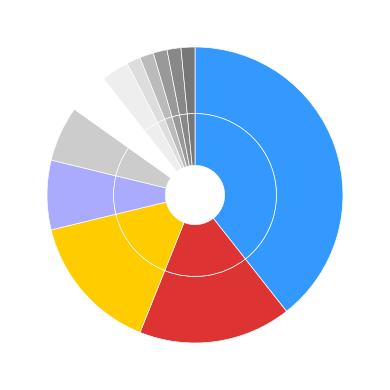

What is the largest slice in the pie chart?

ocds-mfx54g-9